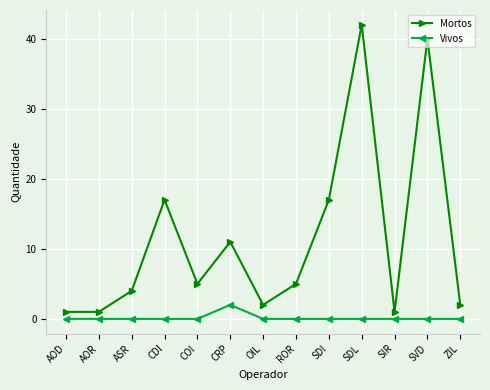

Rank the series by their average value, from highest to lowest.

Mortos, Vivos